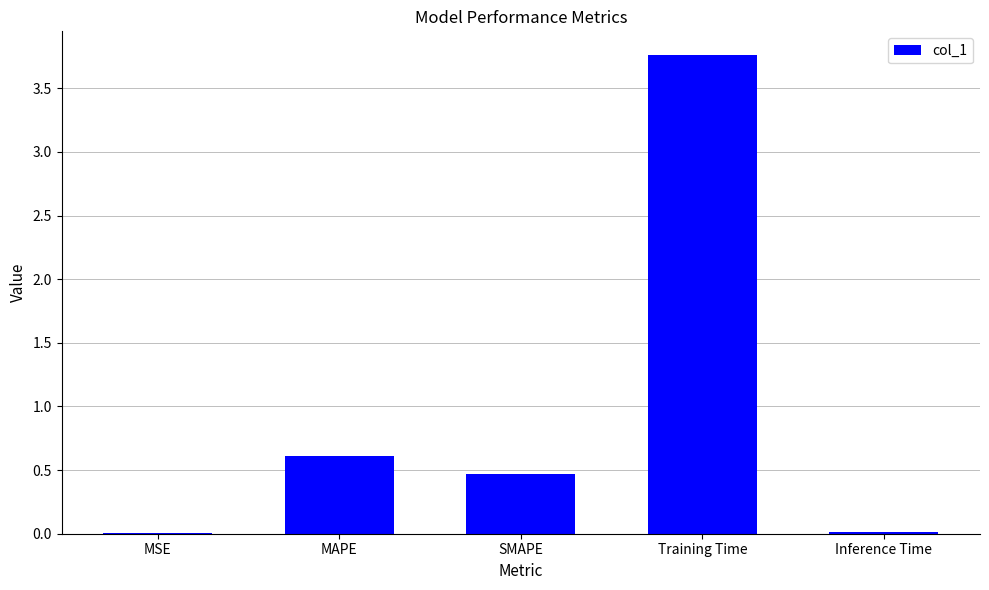

Between MAPE and Inference Time, which is larger?

MAPE